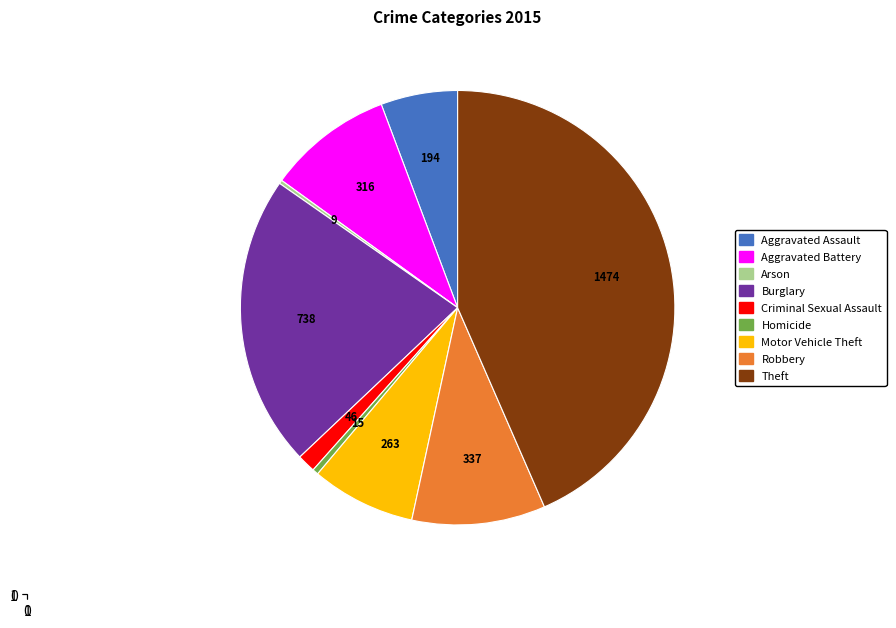

Approximately how many times larger is the value at Robbery compared to Aggravated Assault?

1.7